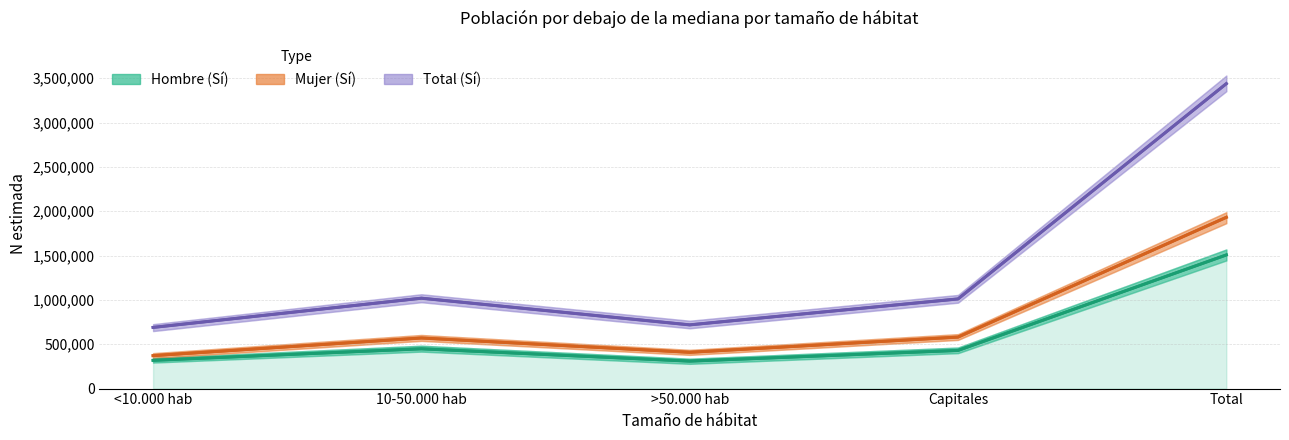

What is the difference between the highest and lowest values at 10-50.000 hab?

570563